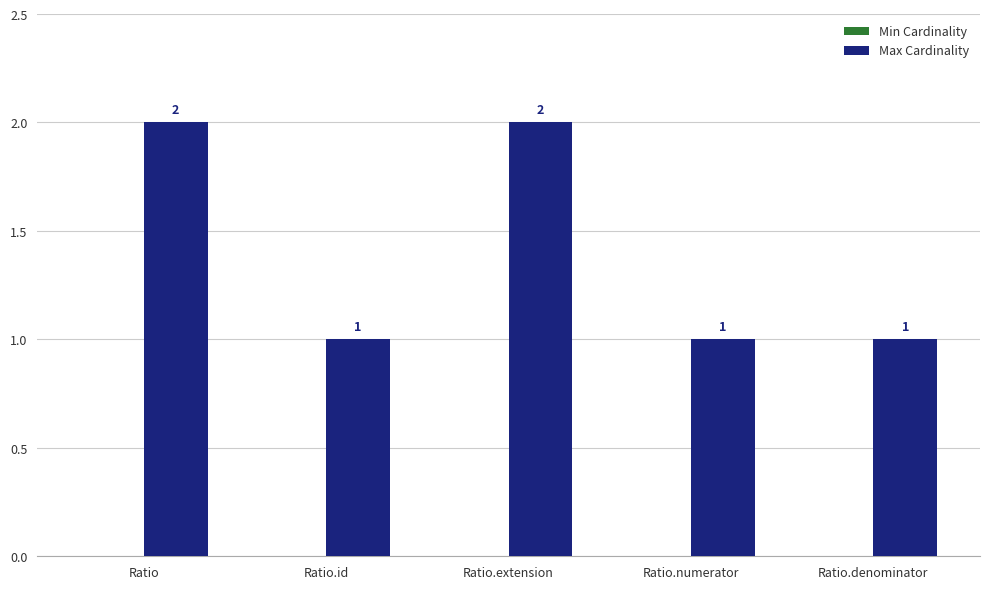

True or false: the data shows 1 at Ratio.id.

True